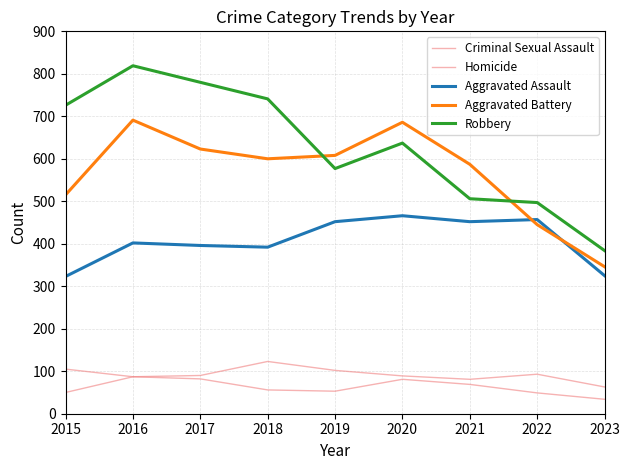

What is the minimum value shown in the chart?

34